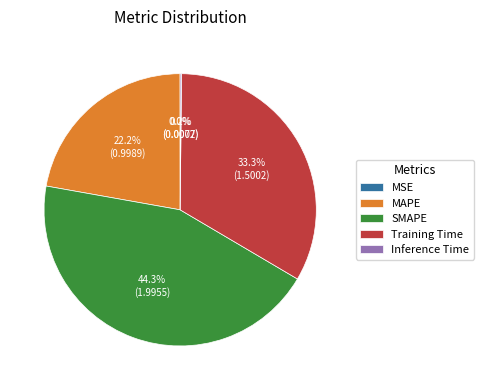

Which category has the biggest portion of the pie?

SMAPE